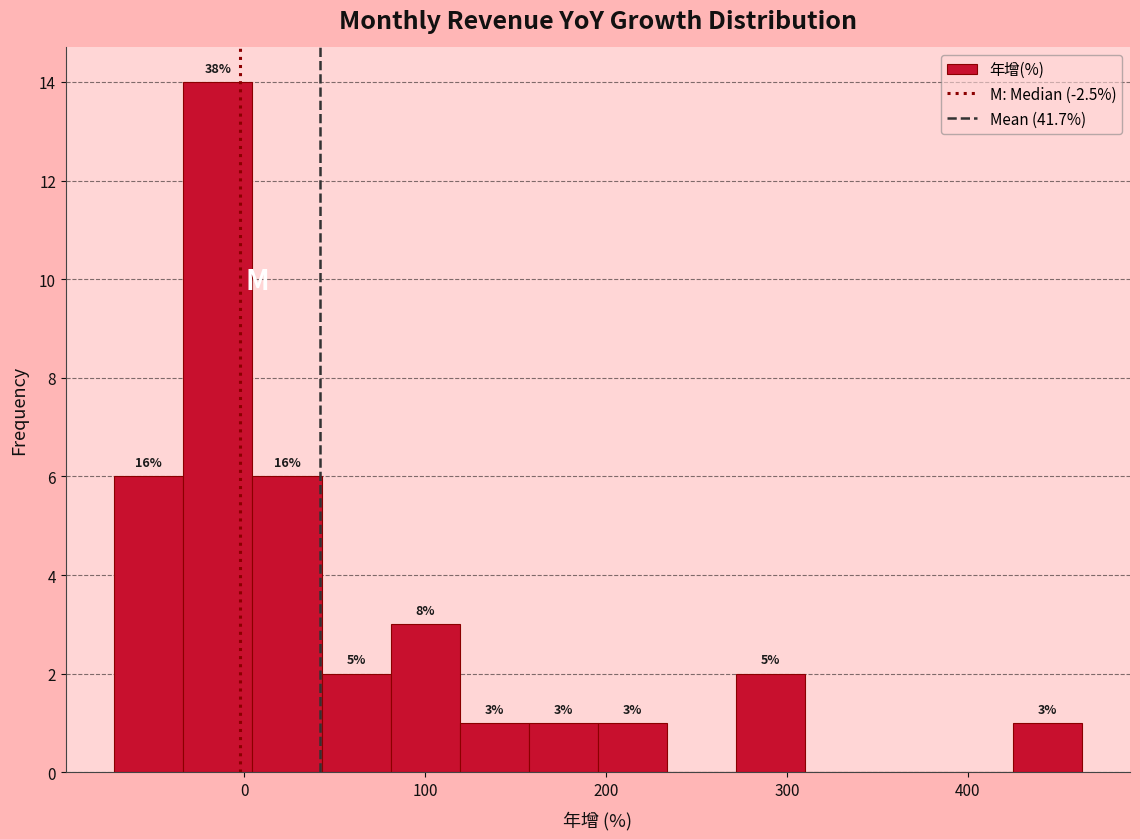

Read against the x-axis, roughly where is the centre of the tallest bar?

-10